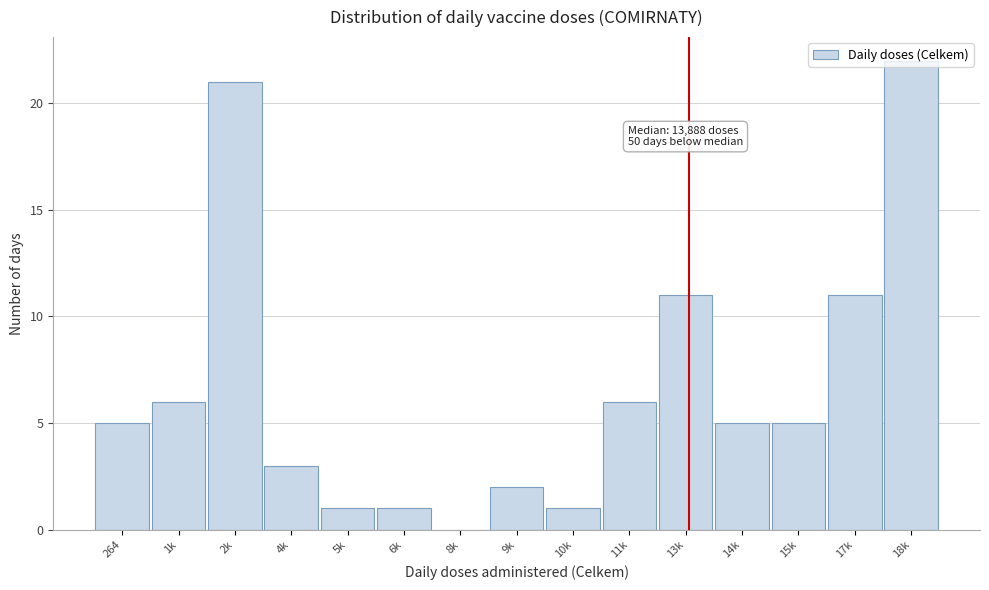

What is the greatest value displayed?

22